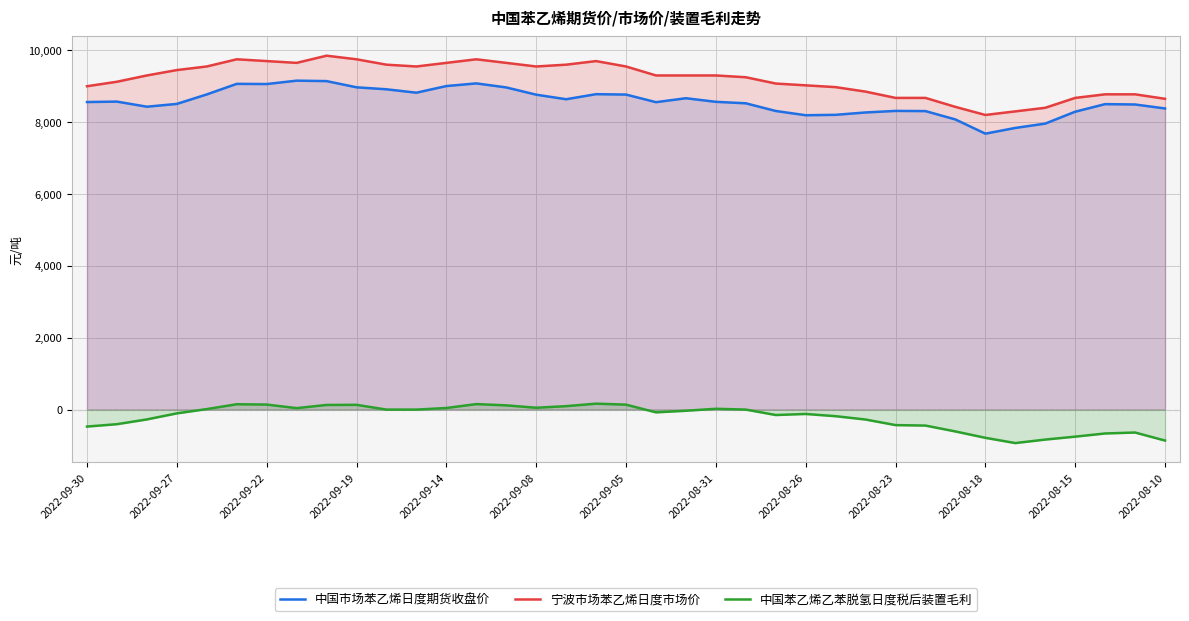

What is the smallest value displayed?

-933.2